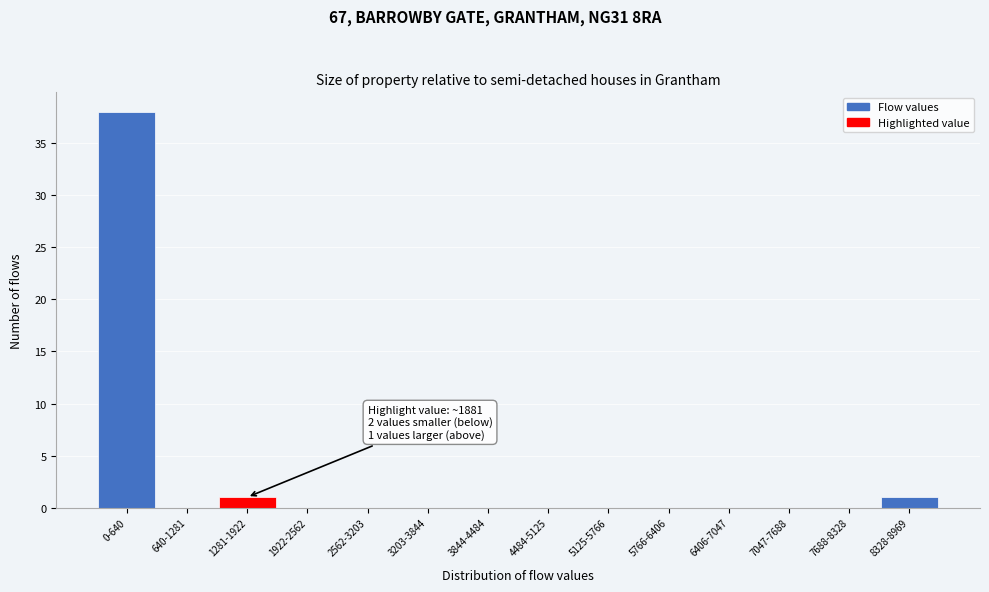

What is the maximum value shown in the chart?

38